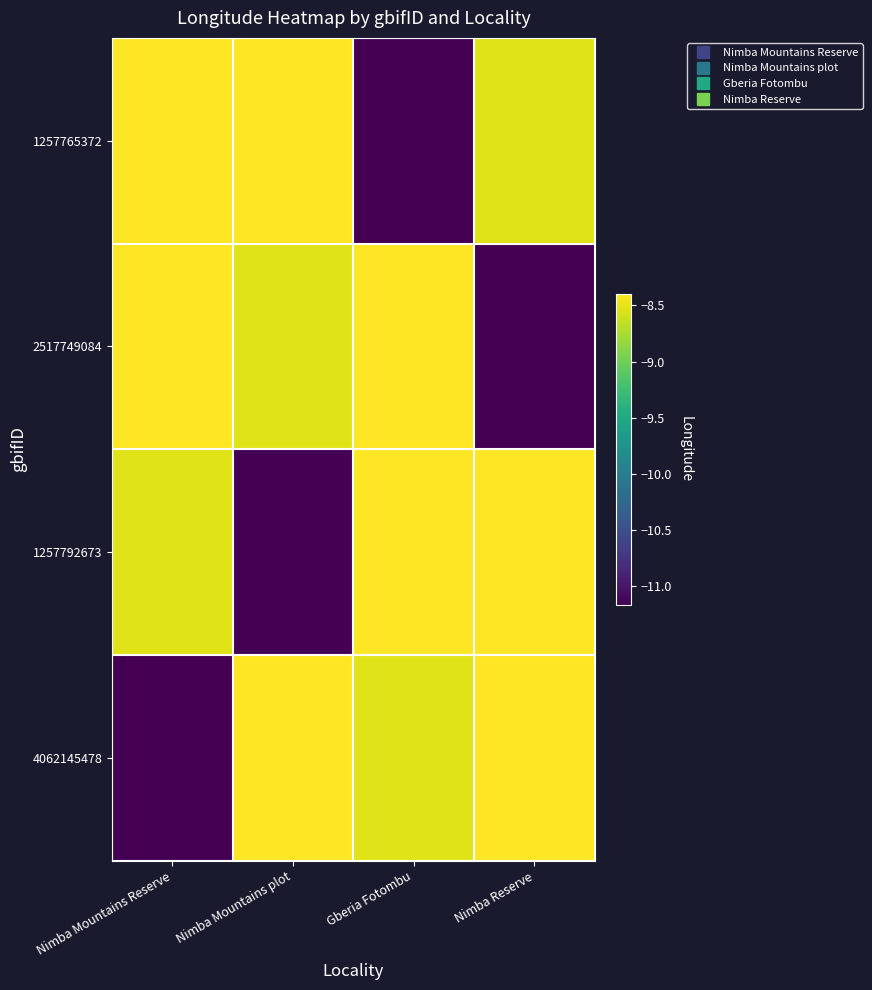

Reading left to right, extract all data points from this chart.

1257765372: Nimba Mountains Reserve=-8.4	Nimba Mountains plot=-8.4	Gberia Fotombu=-11.2	Nimba Reserve=-8.5
2517749084: Nimba Mountains Reserve=-8.4	Nimba Mountains plot=-8.5	Gberia Fotombu=-8.4	Nimba Reserve=-11.2
1257792673: Nimba Mountains Reserve=-8.5	Nimba Mountains plot=-11.2	Gberia Fotombu=-8.4	Nimba Reserve=-8.4
4062145478: Nimba Mountains Reserve=-11.2	Nimba Mountains plot=-8.4	Gberia Fotombu=-8.5	Nimba Reserve=-8.4